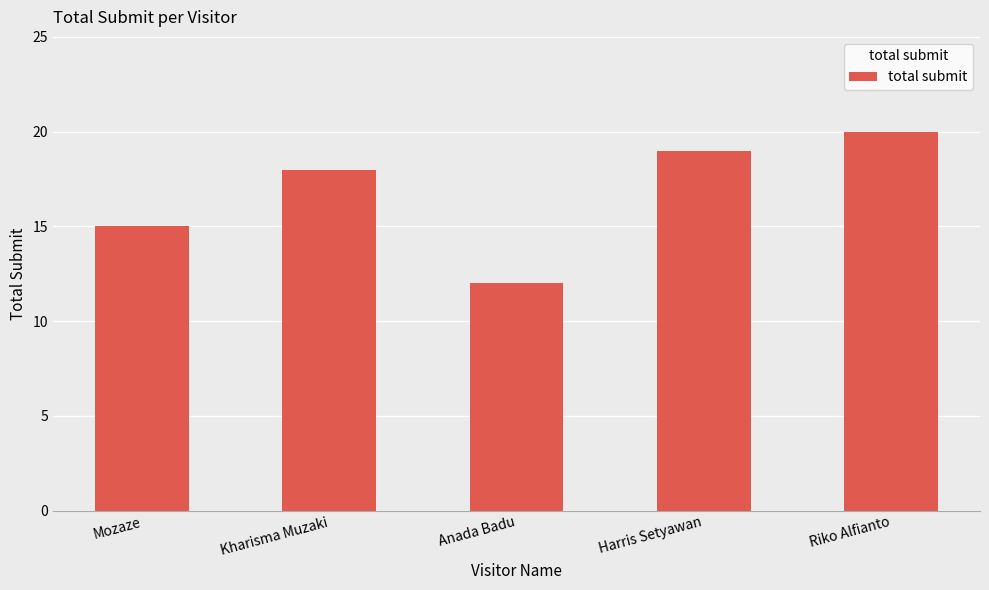

How many values are below 18?

2